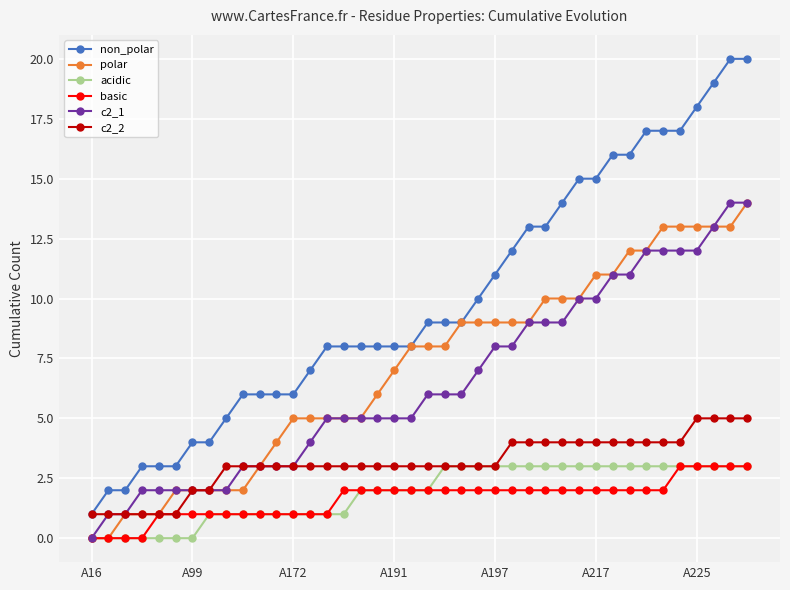

Which series has the widest spread of values?

non_polar